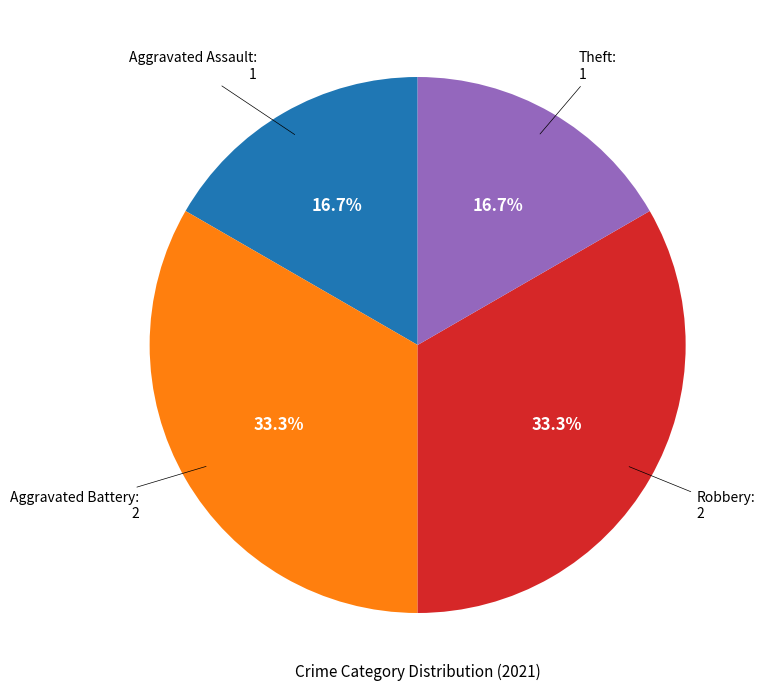

What percentage is NOT represented by Aggravated Assault?

83.3%